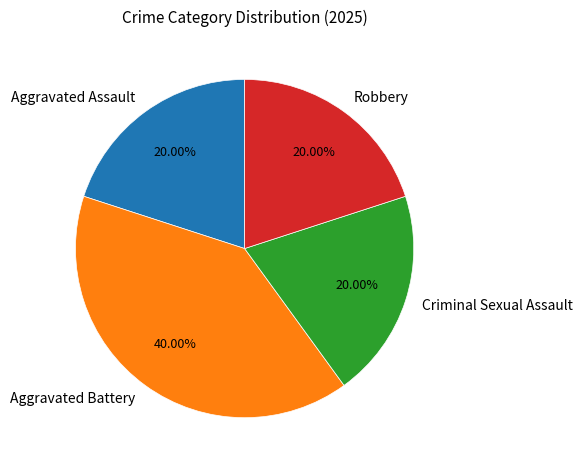

Does Robbery account for over 50% of the chart?

No